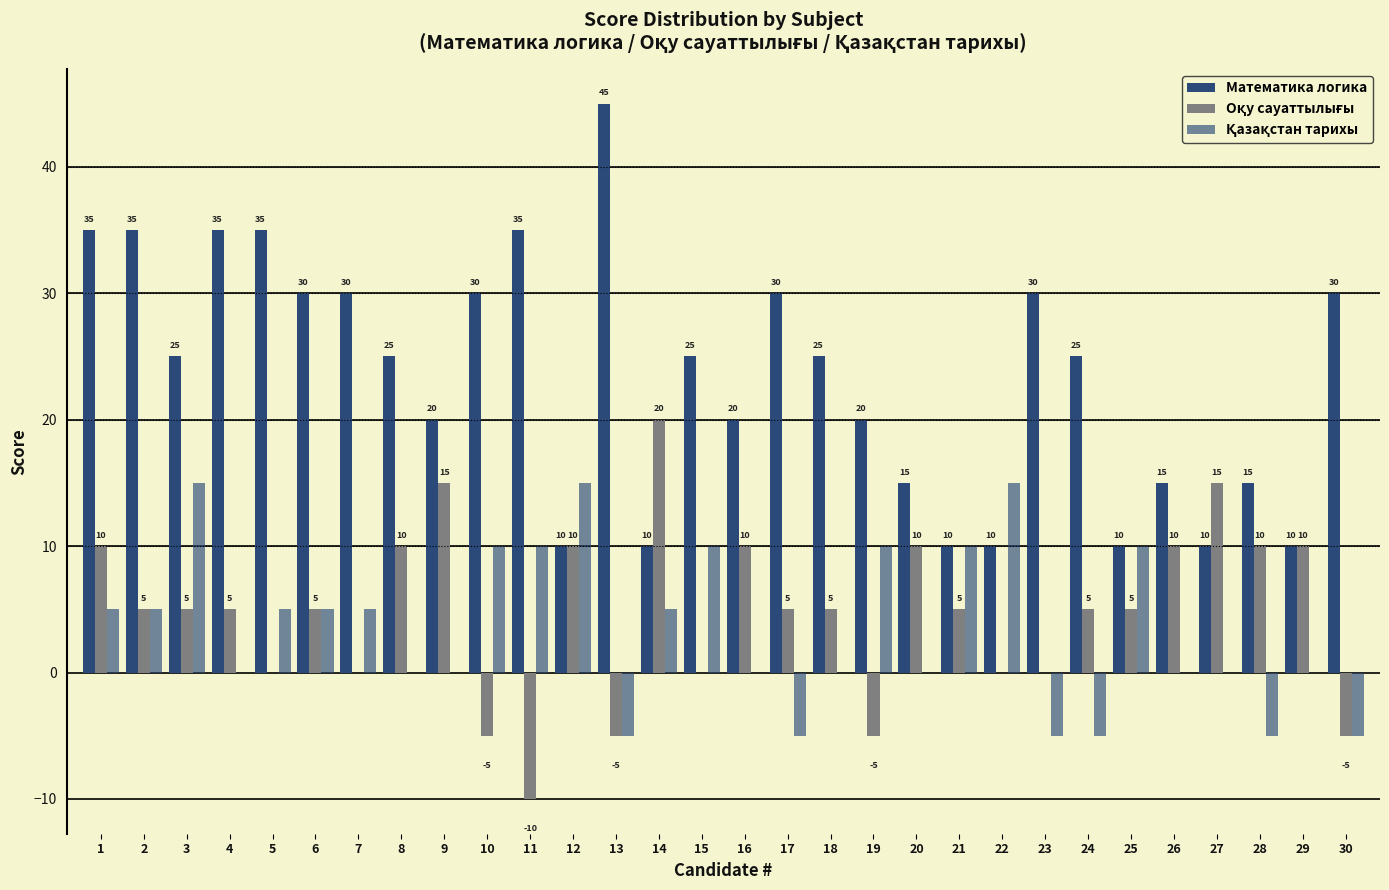

Rank the series at 22 from highest to lowest value.

Қазақстан тарихы, Математика логика, Оқу сауаттылығы